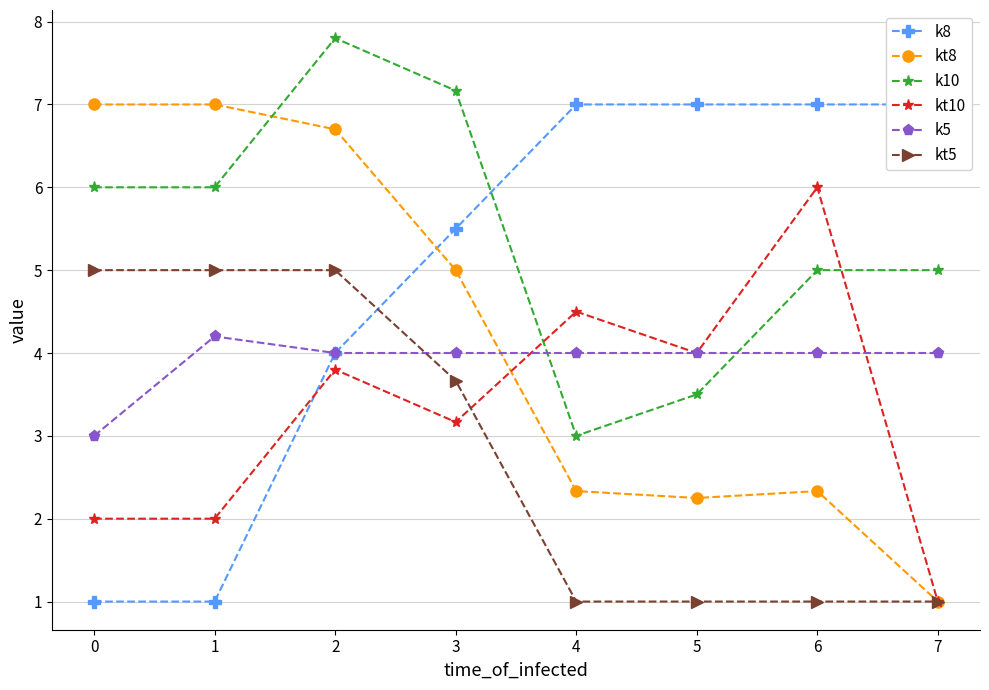

What are all the series names shown in the legend?

k8, kt8, k10, kt10, k5, kt5